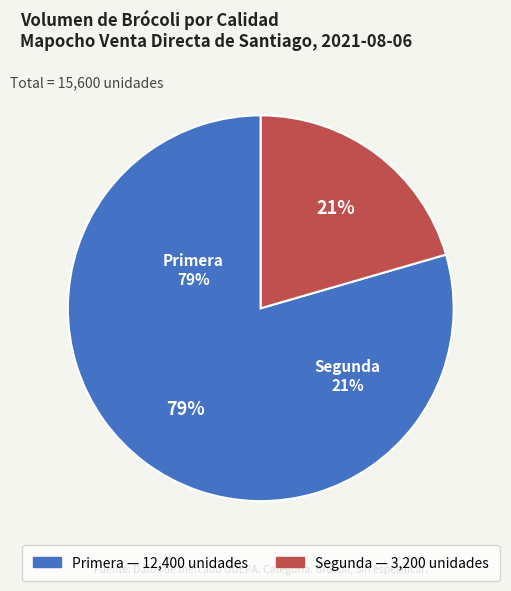

Rank the categories by value from lowest to highest.

Segunda, Primera